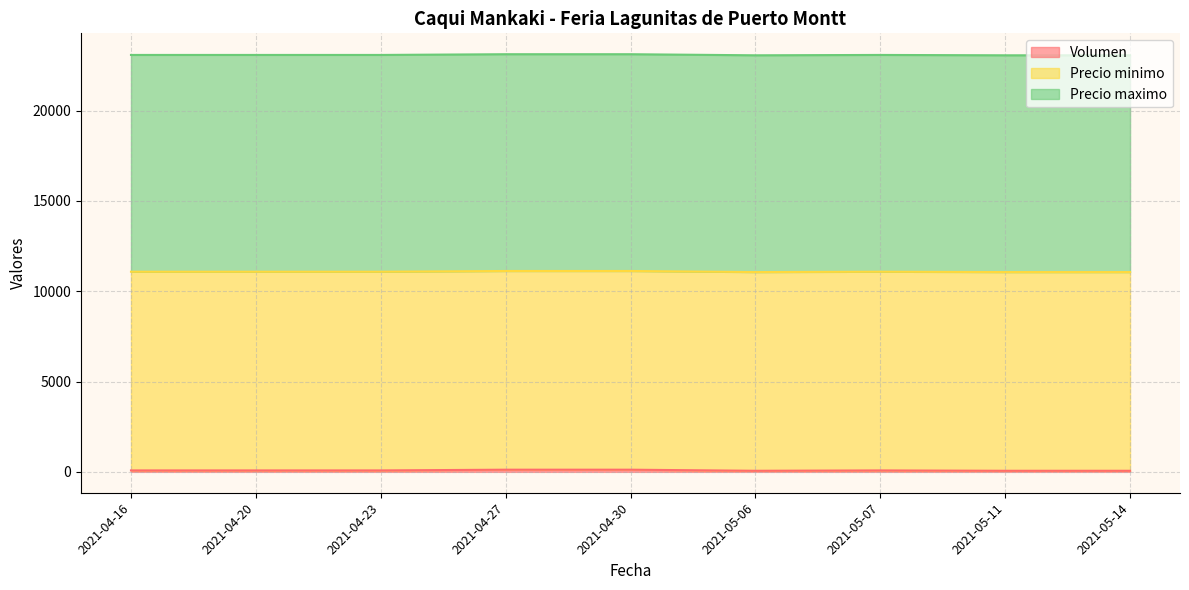

Does the chart display data point markers on the line(s)?

No